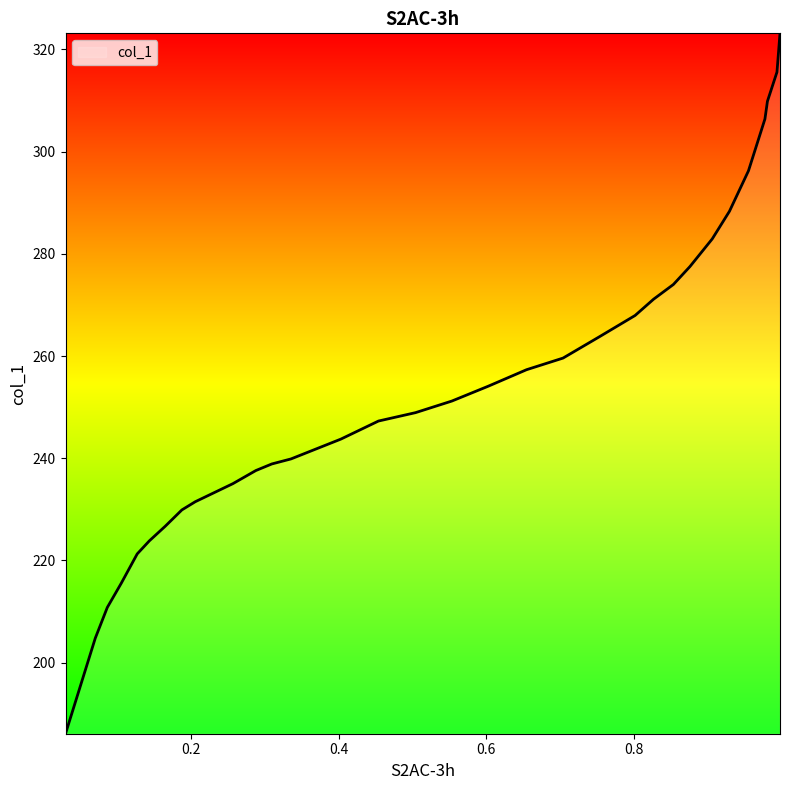

What is the greatest value displayed?

323.1